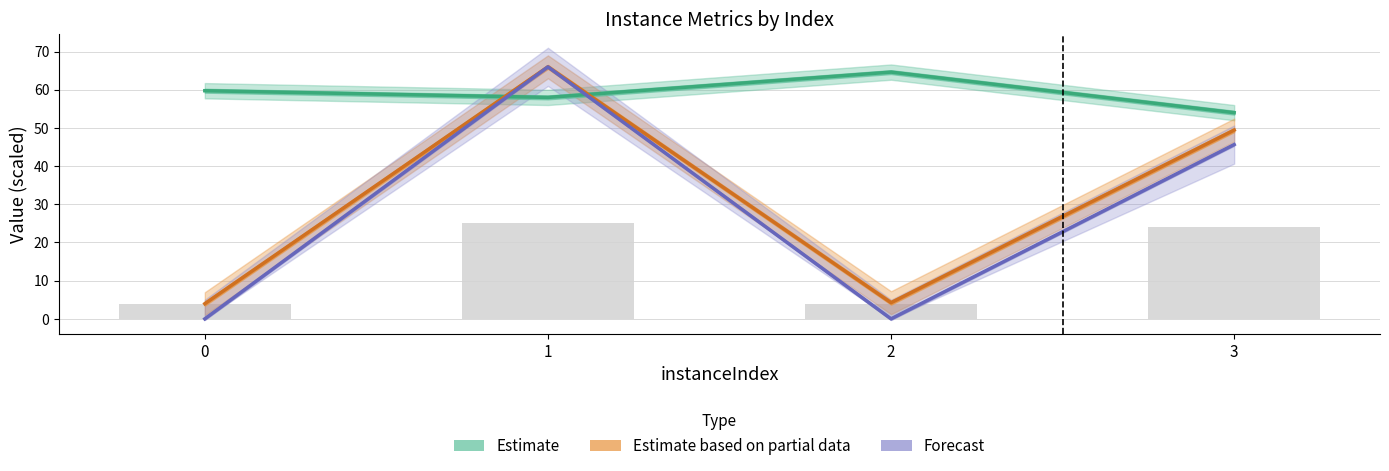

Which series changed the most between 0 and 2?

Estimate